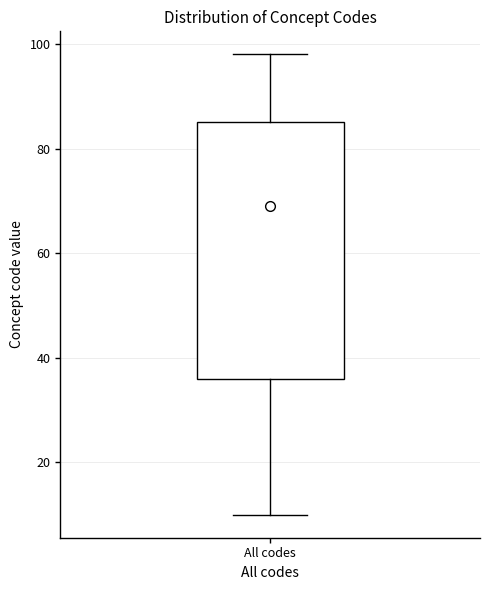

Transcribe this box plot: give where the median line is, the range the box spans, and where the two whiskers end, as read against the y-axis. The values are not printed on the chart, so give them approximately, as read against the axis.

median 70, box 36 to 86, whiskers 10 to 98